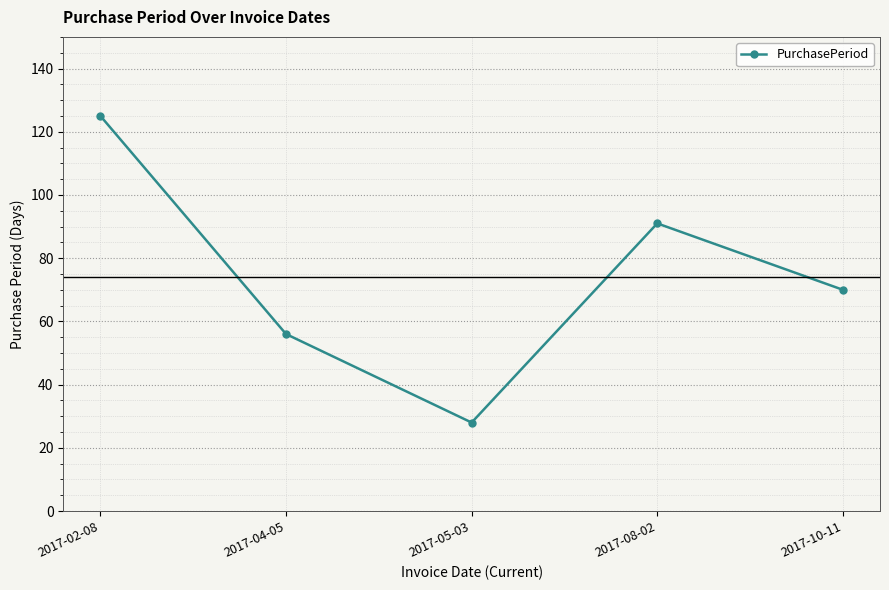

Approximately how many times larger is the value at 2017-05-03 compared to 2017-02-08?

0.2